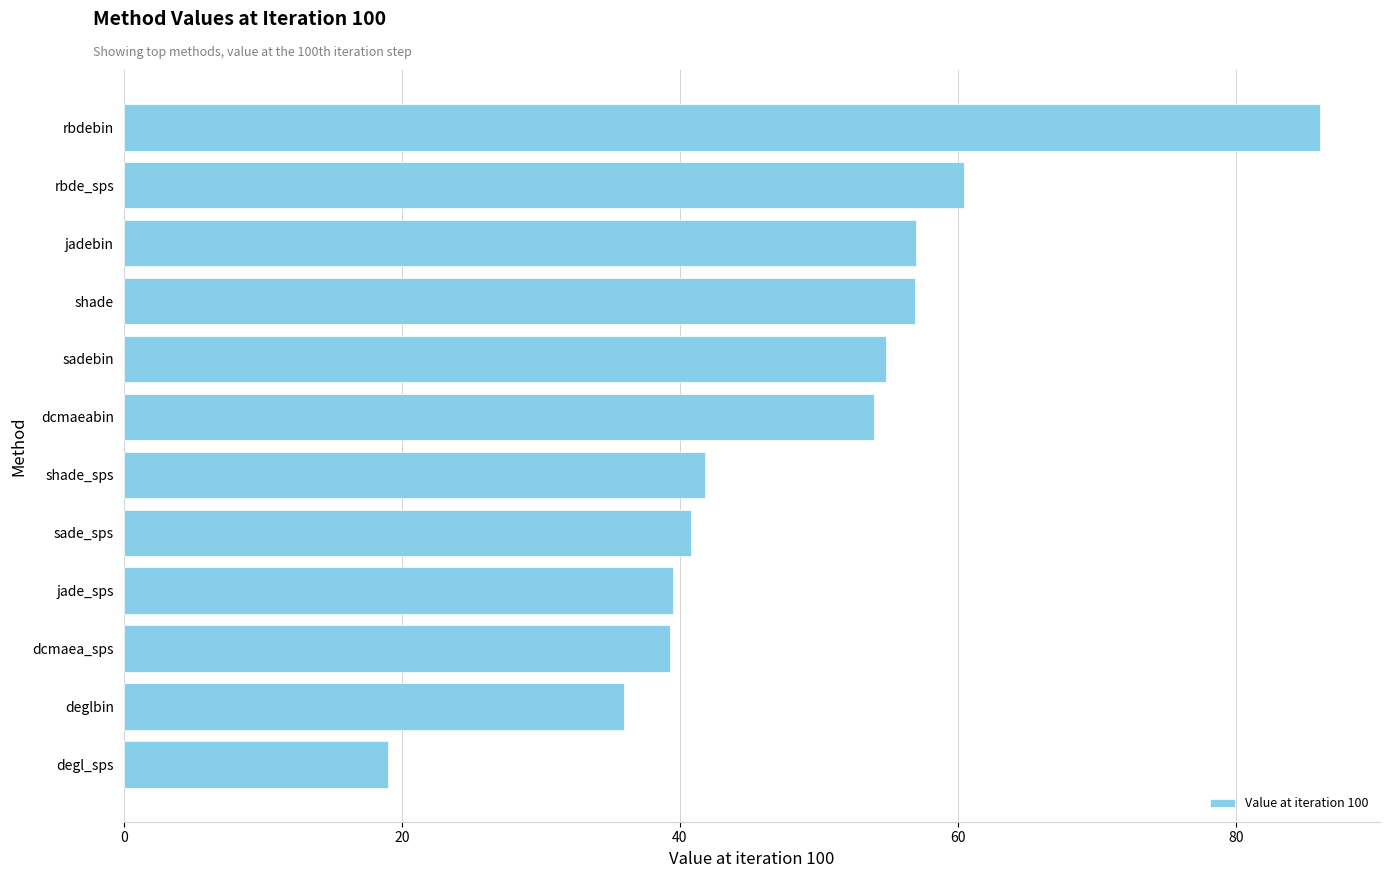

Approximately how many times larger is the value at sade_sps compared to jadebin?

0.7